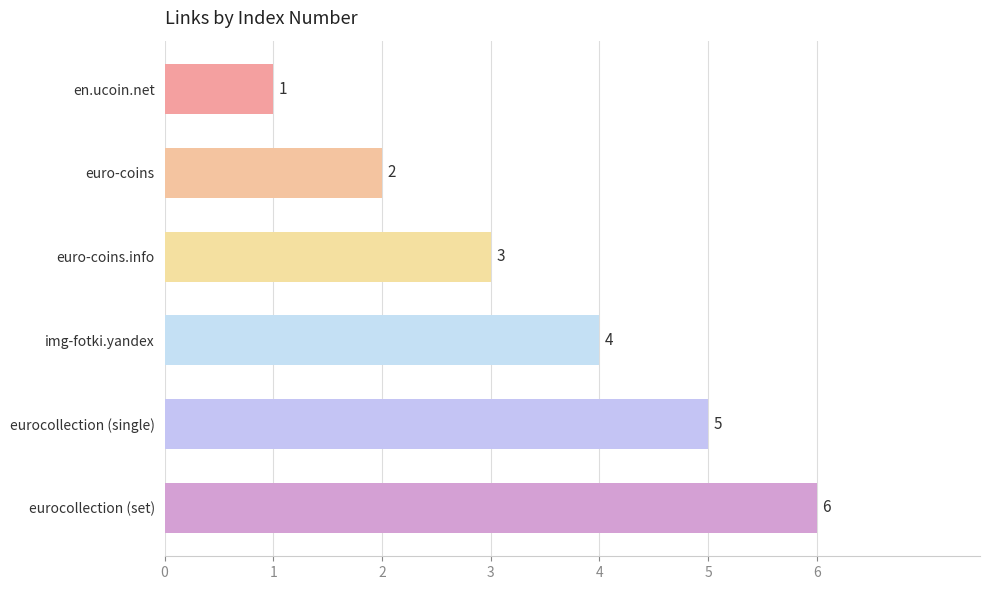

List the labels in order of value, smallest first.

en.ucoin.net, euro-coins, euro-coins.info, img-fotki.yandex, eurocollection (single), eurocollection (set)